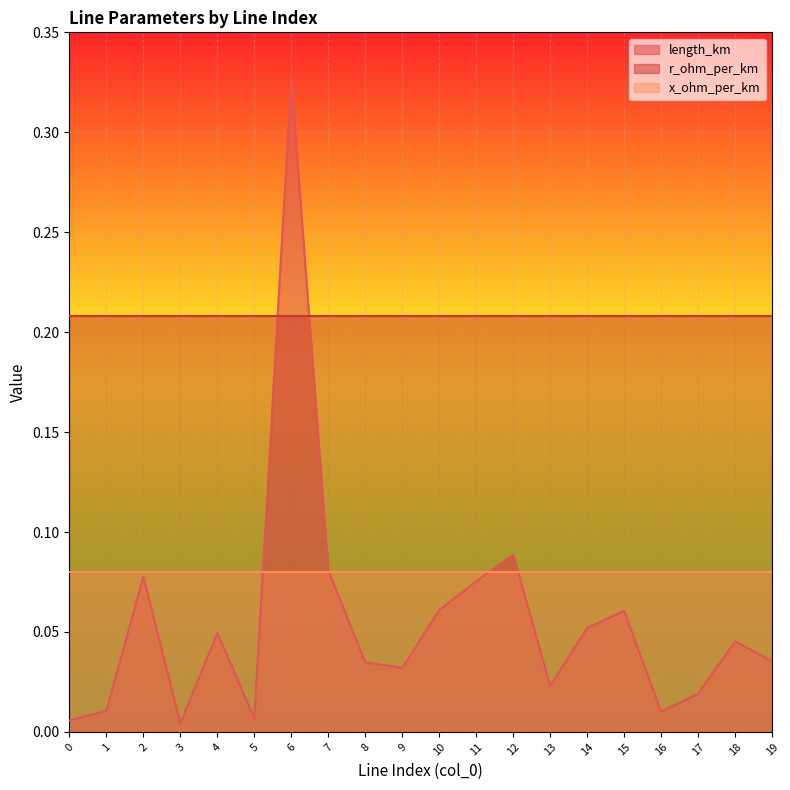

True or false: x_ohm_per_km and r_ohm_per_km intersect in this chart.

False